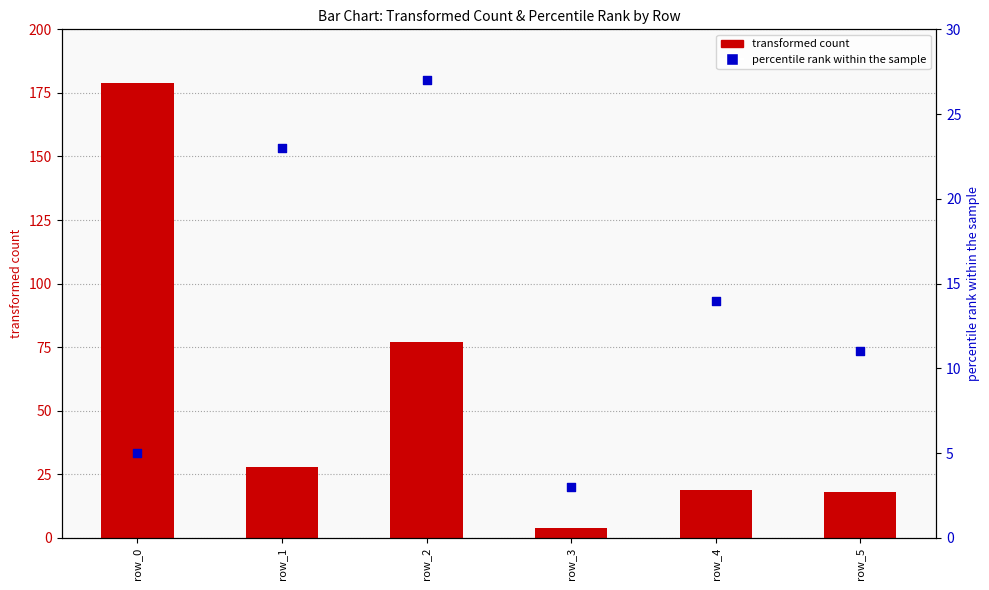

Which series has the largest Y range (max minus min)?

transformed count